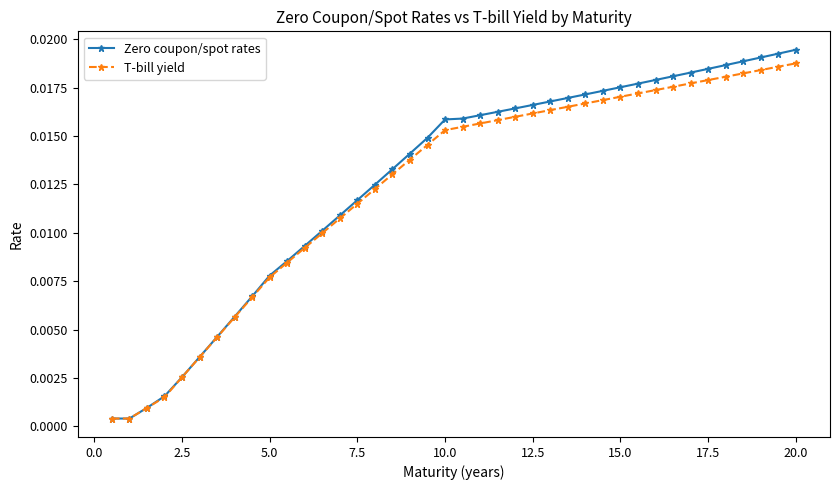

Which series has the largest total across all categories?

Zero coupon/spot rates